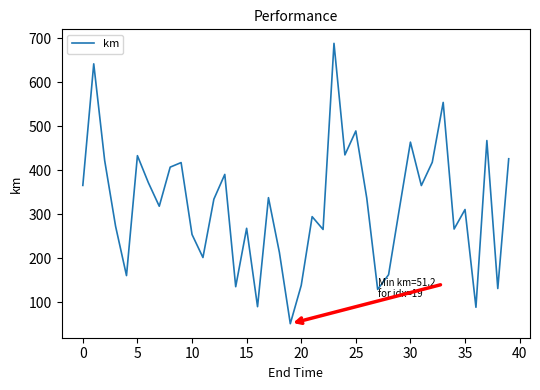

What is the maximum value shown in the chart?

687.9